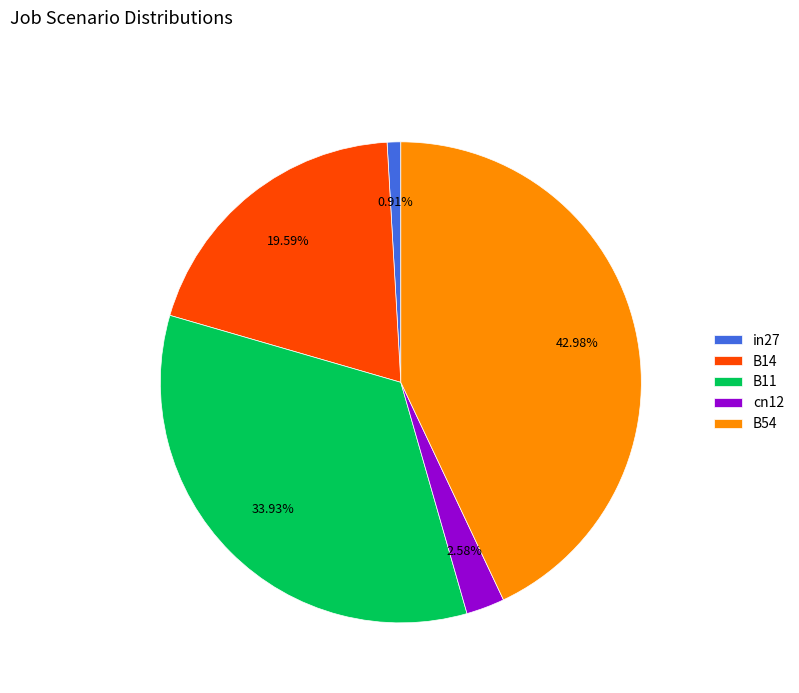

What percentage do B54 and cn12 together represent?

45.6%